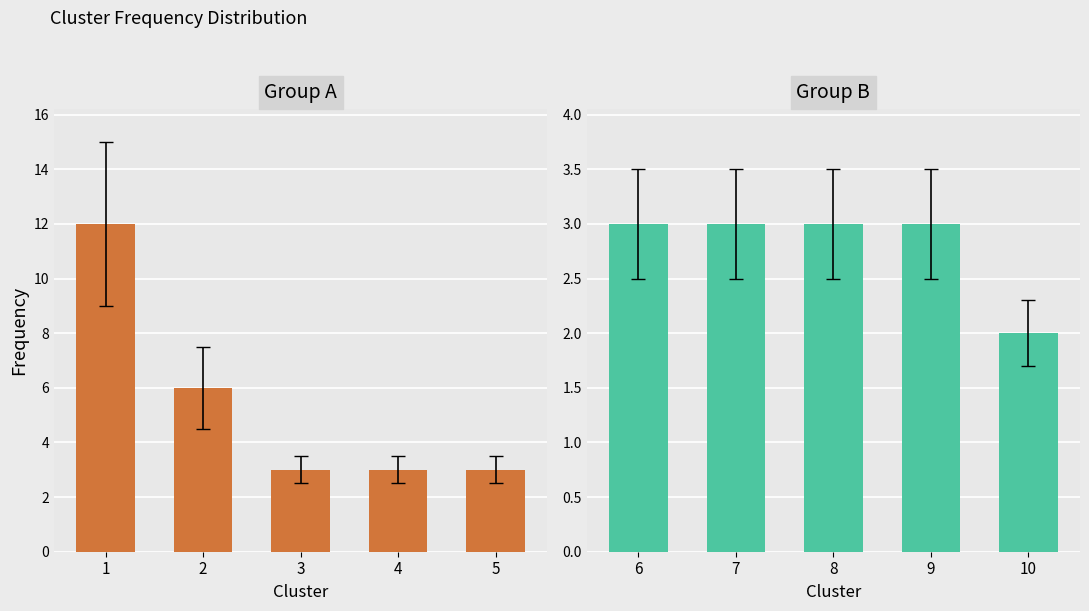

True or false: Group A has a value of 3 at 5.

True